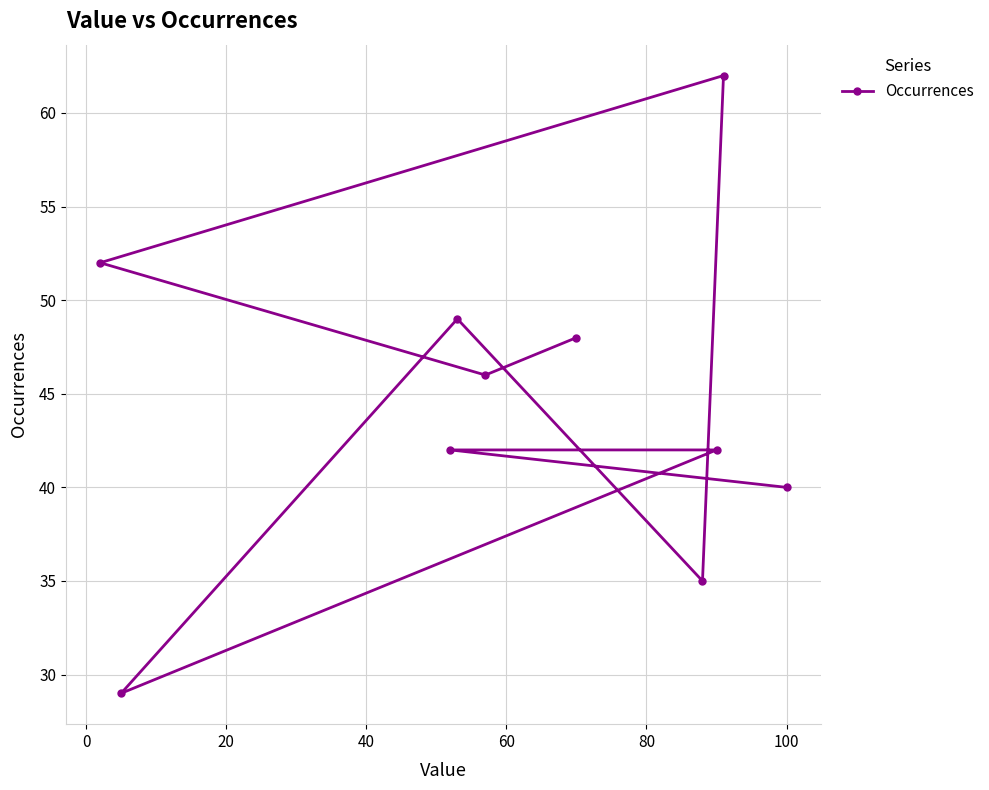

What is the value of the 7th point from the left?

35